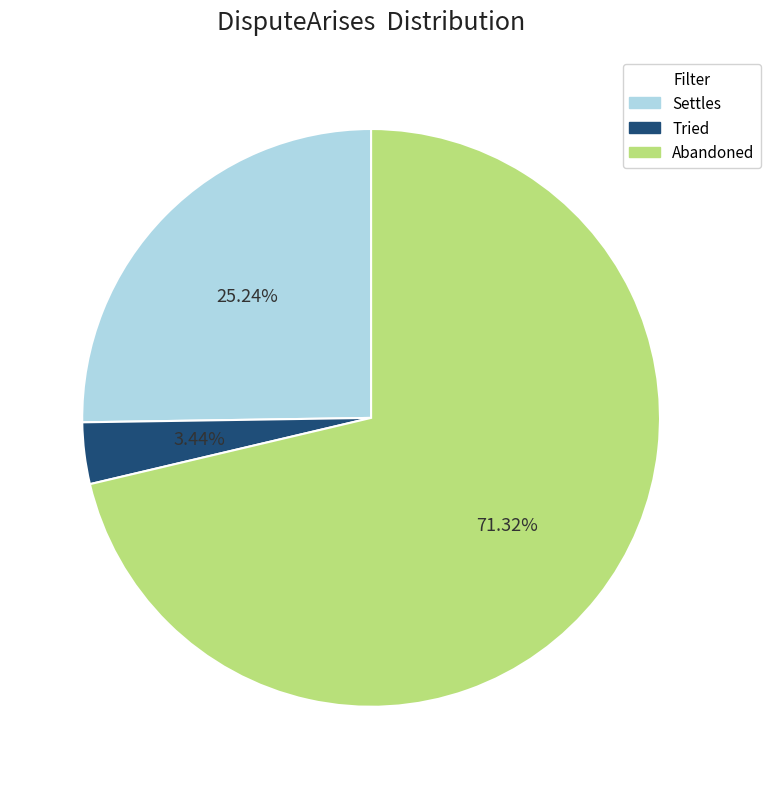

What is the largest slice in the pie chart?

Abandoned